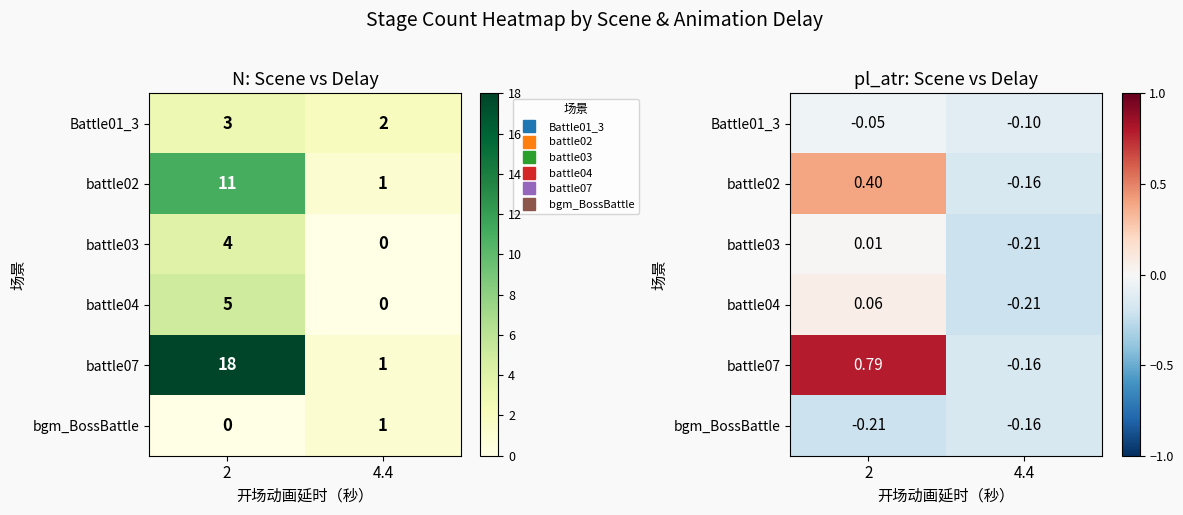

True or false: battle04 has a value of -0.2 at 4.4.

True